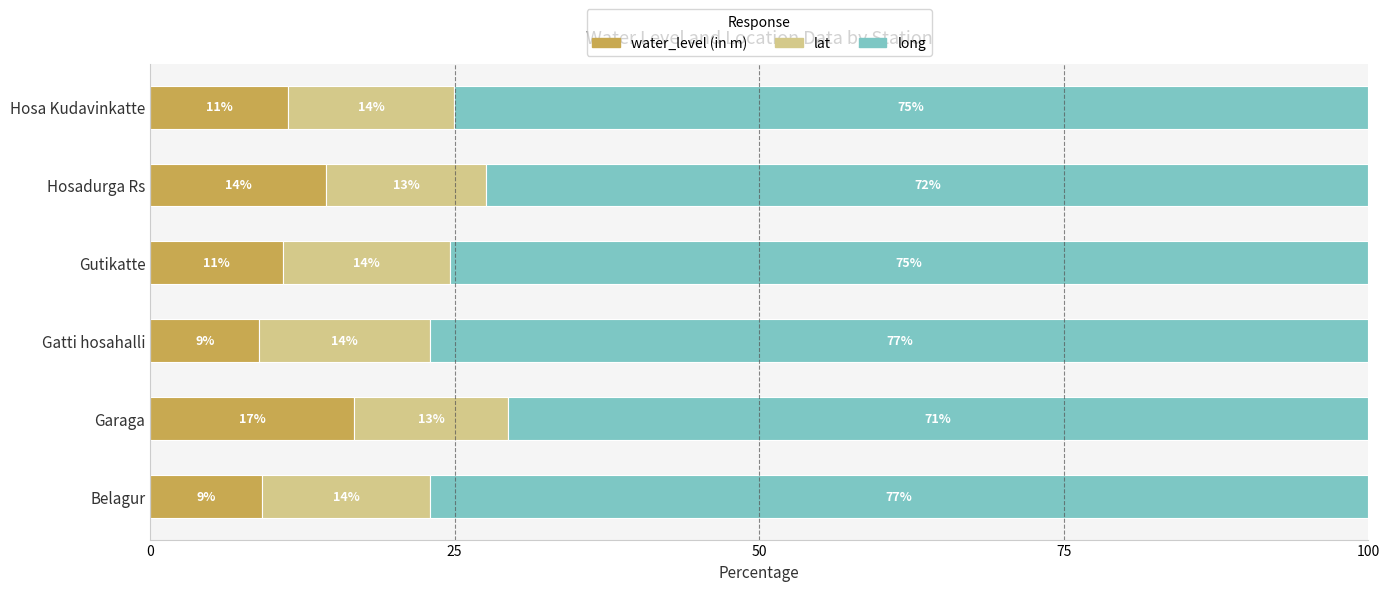

What is the lowest value of the water_level (in m) series?

9.0